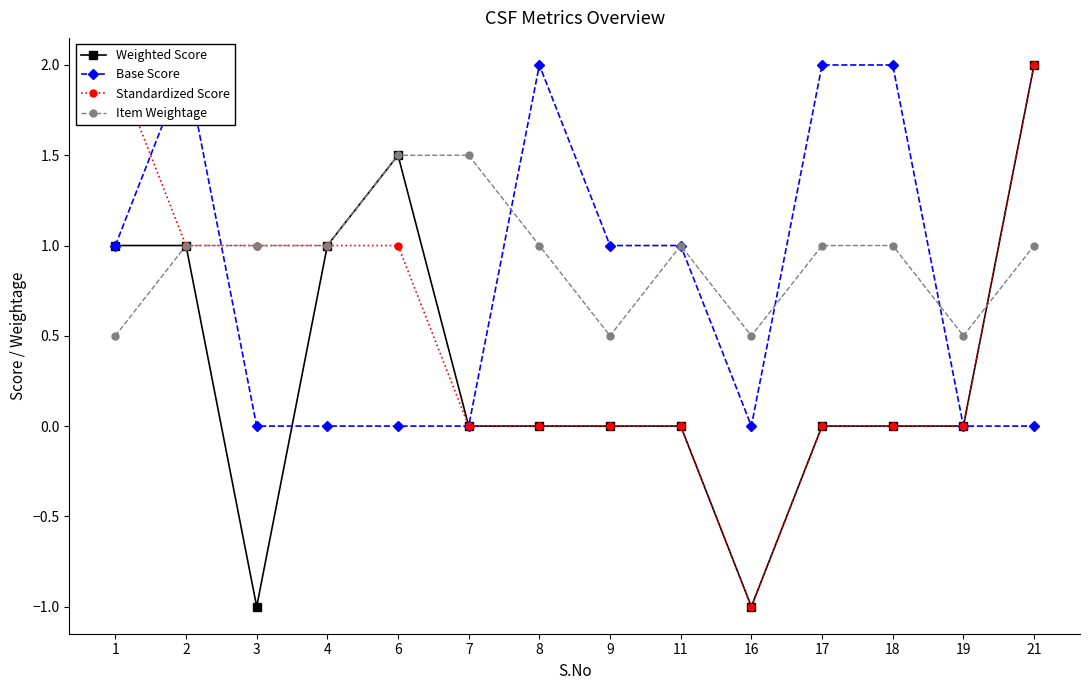

Reading right to left, list all the values displayed in this chart.

Weighted Score: 2.0	0.0	0.0	0.0	-1.0	0.0	0.0	0.0	0.0	1.5	1.0	-1.0	1.0	1.0
Base Score: 0.0	0.0	2.0	2.0	0.0	1.0	1.0	2.0	0.0	0.0	0.0	0.0	2.0	1.0
Standardized Score: 2.0	0.0	0.0	0.0	-1.0	0.0	0.0	0.0	0.0	1.0	1.0	1.0	1.0	2.0
Item Weightage: 1.0	0.5	1.0	1.0	0.5	1.0	0.5	1.0	1.5	1.5	1.0	1.0	1.0	0.5